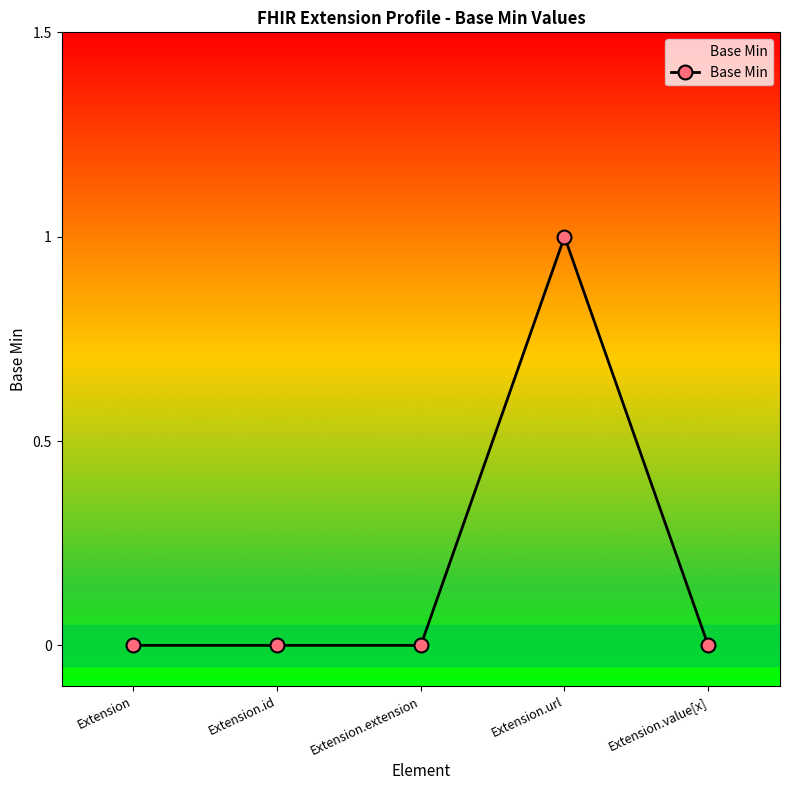

Which category has the highest value across all series?

Extension.url